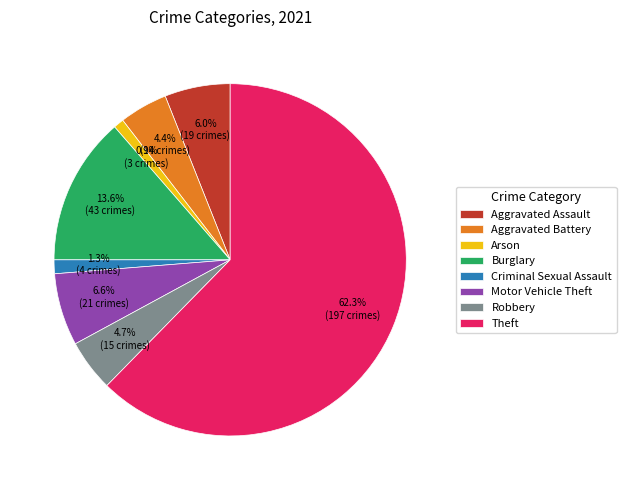

Is there a majority slice in this chart?

Yes